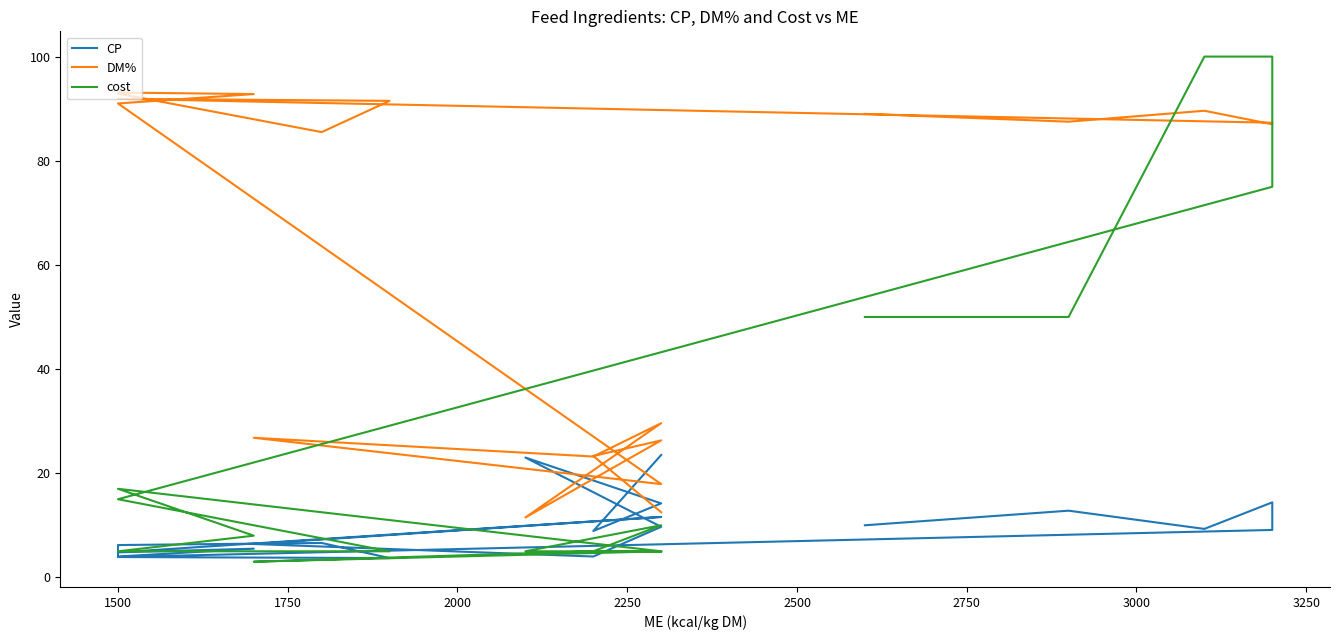

Which series has the largest total across all categories?

DM%